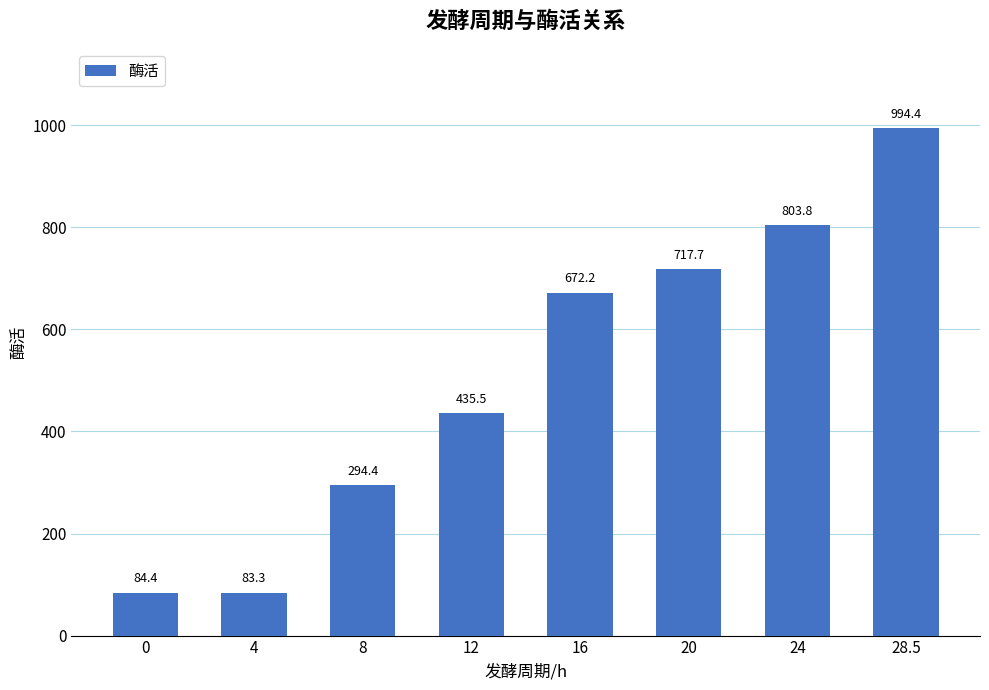

Which has a higher value, 20 or 24?

24